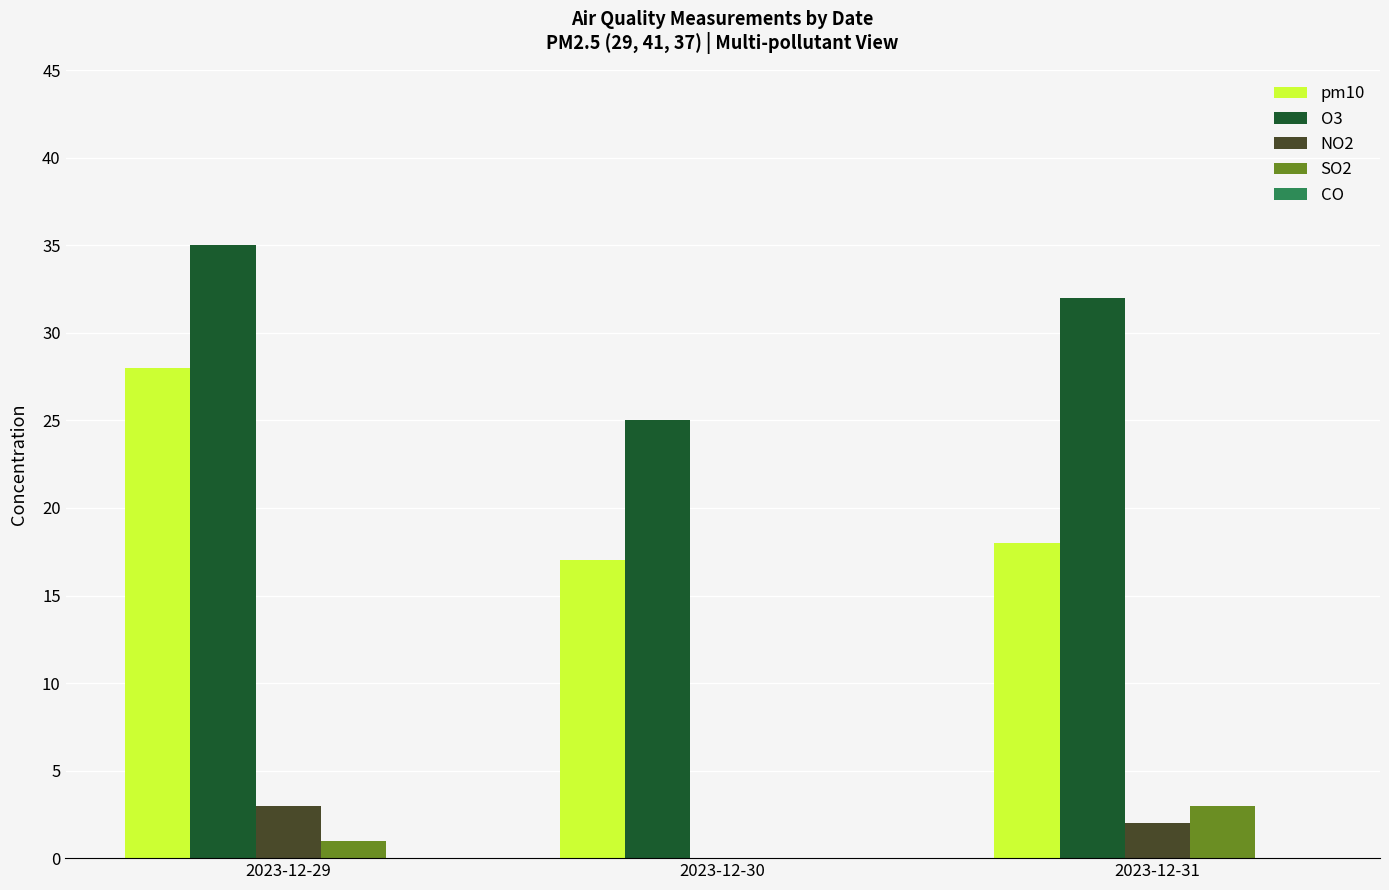

What is the average value of the O3 series?

31